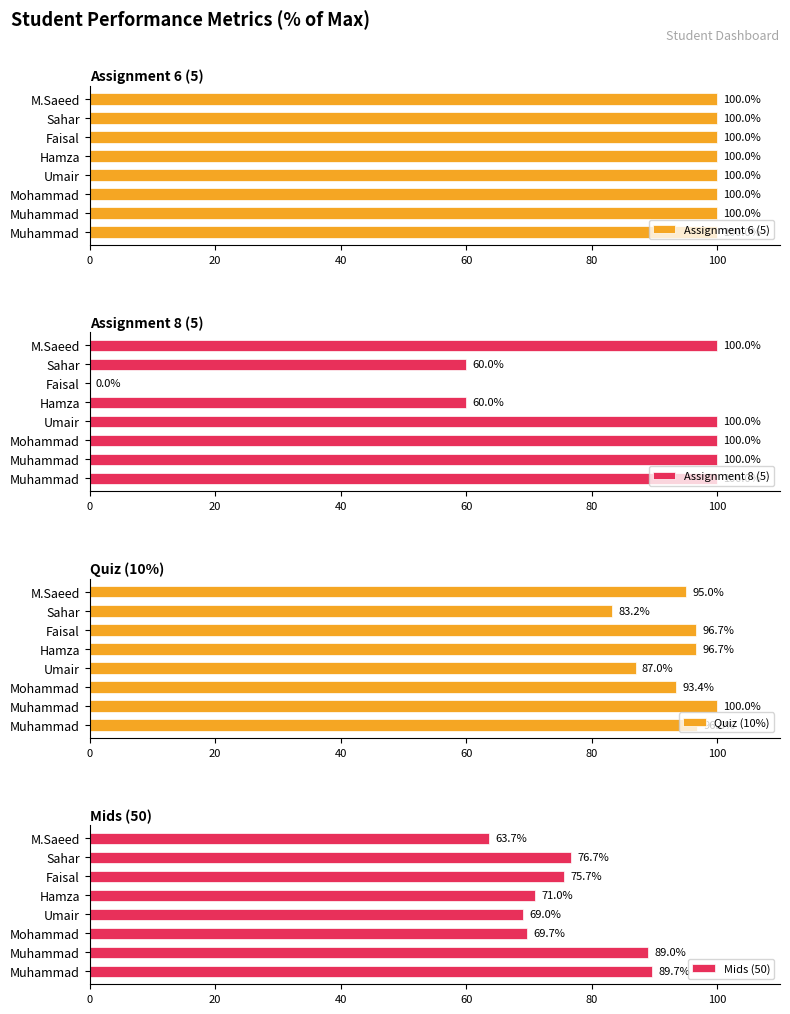

How many values in the Quiz (10%) series are below 96?

4